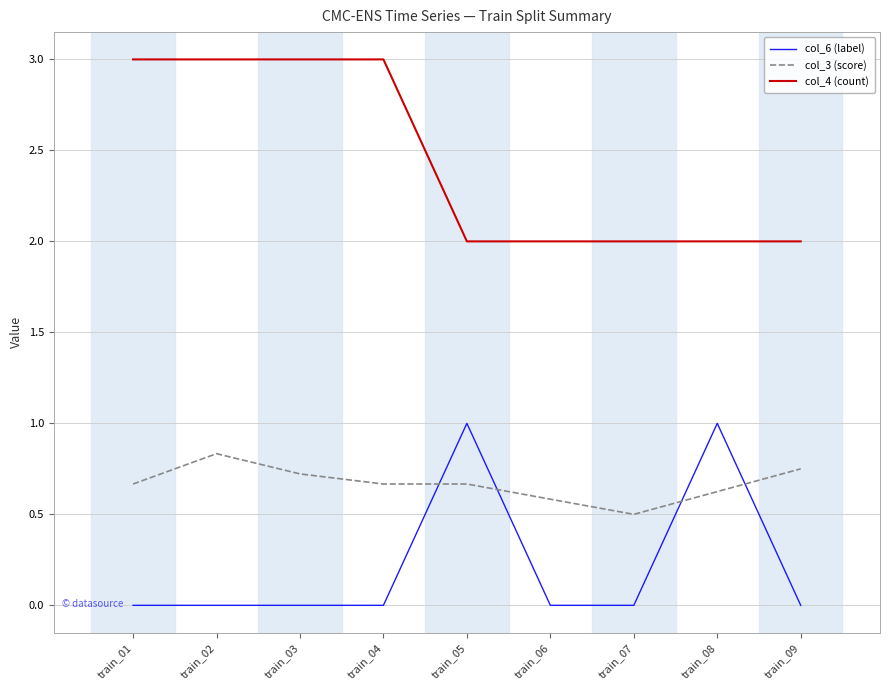

Read the col_4 (count) value at train_06.

2.0